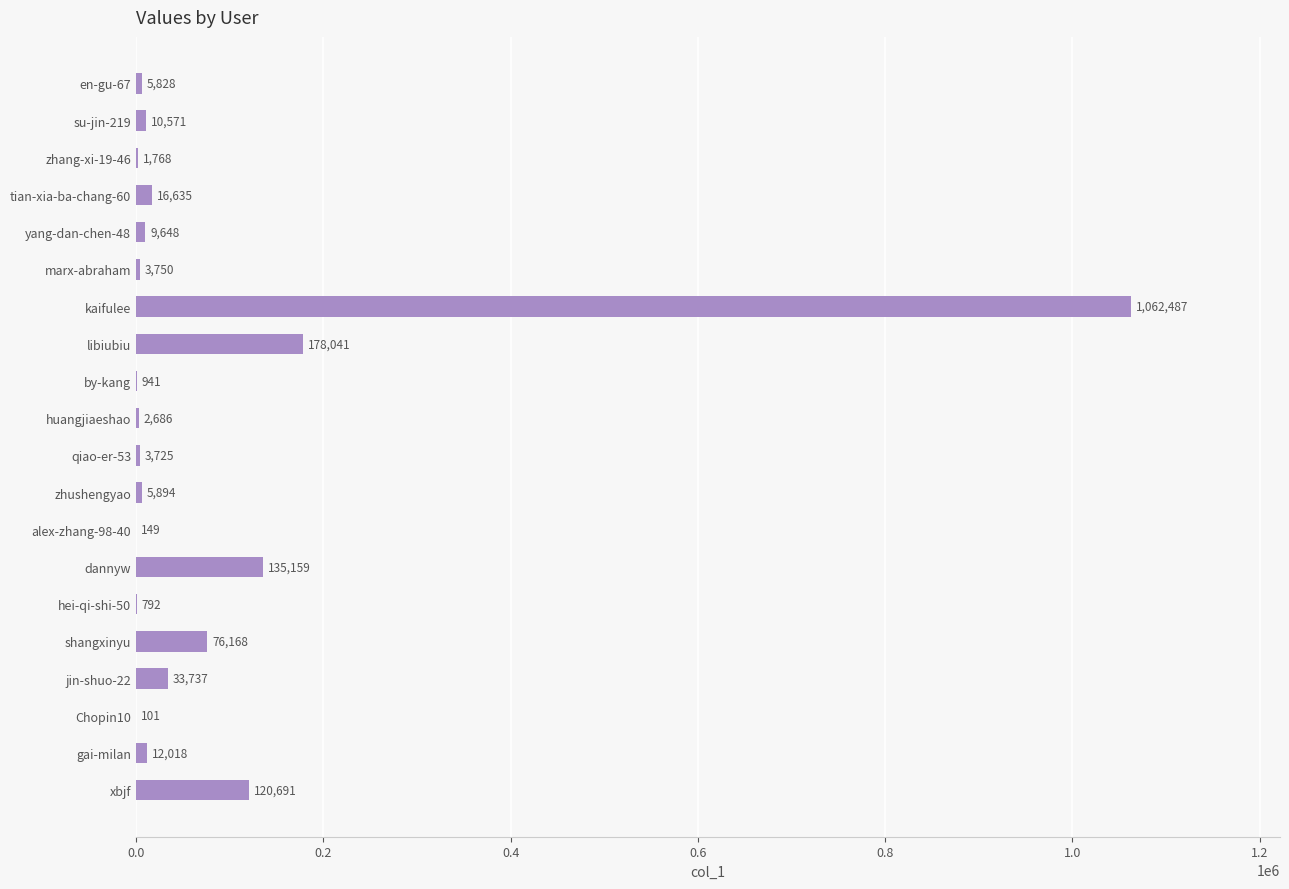

Read the value at zhang-xi-19-46, to the nearest 50.

1750